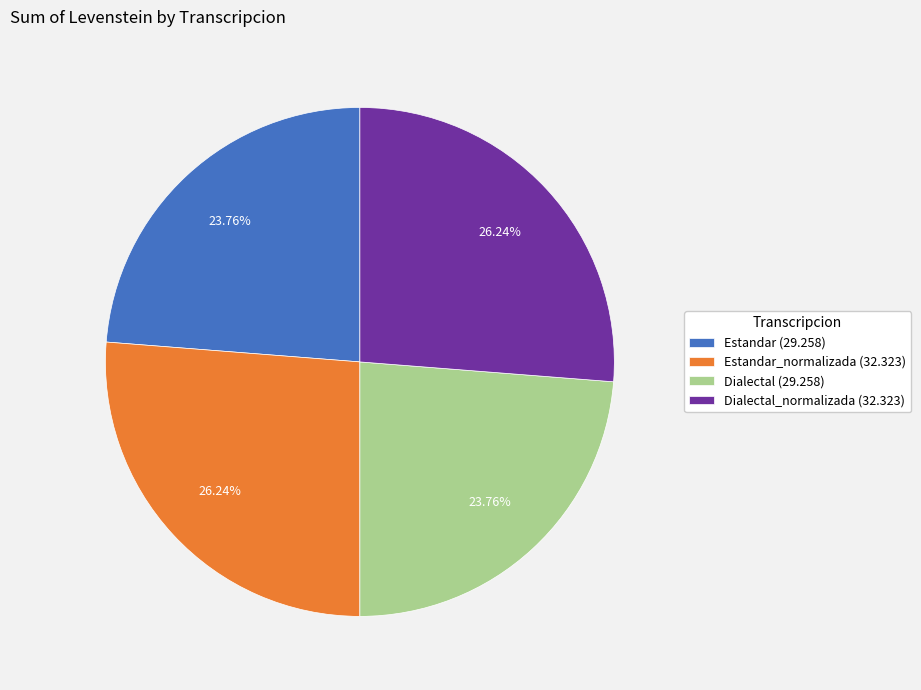

Does any single category account for the majority?

No